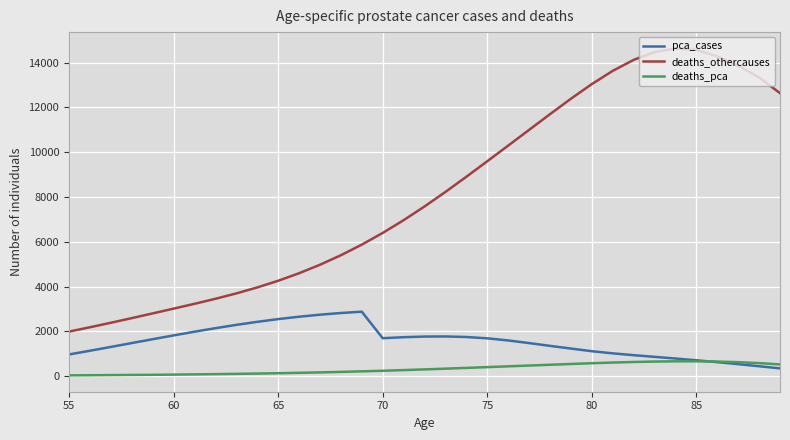

Which series has the widest spread of values?

deaths_othercauses